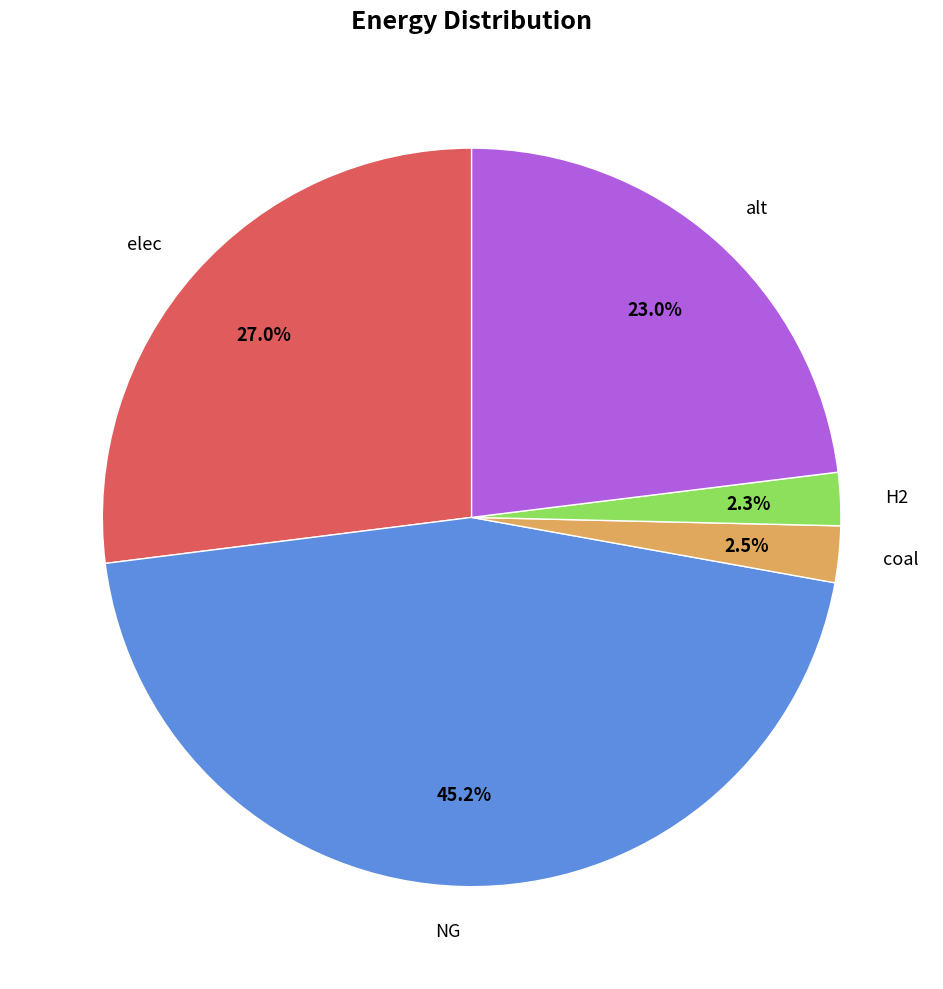

Does any single category account for the majority?

No